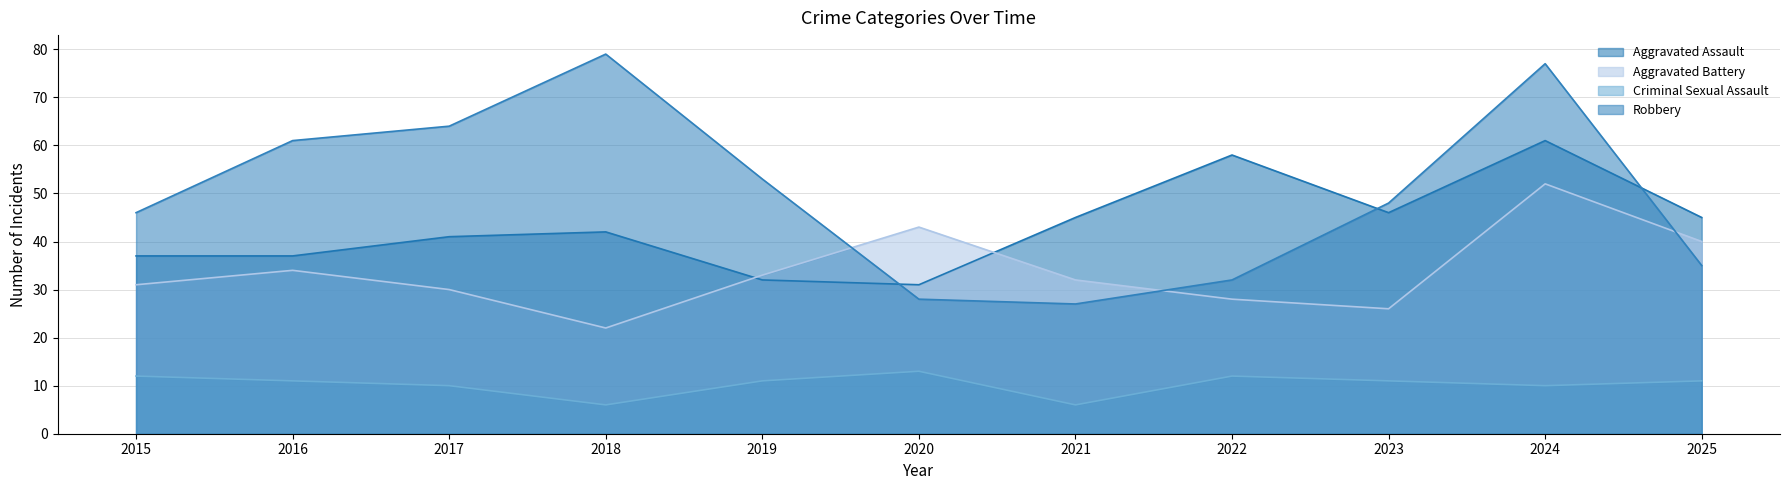

At which label does Criminal Sexual Assault first exceed 11?

2015